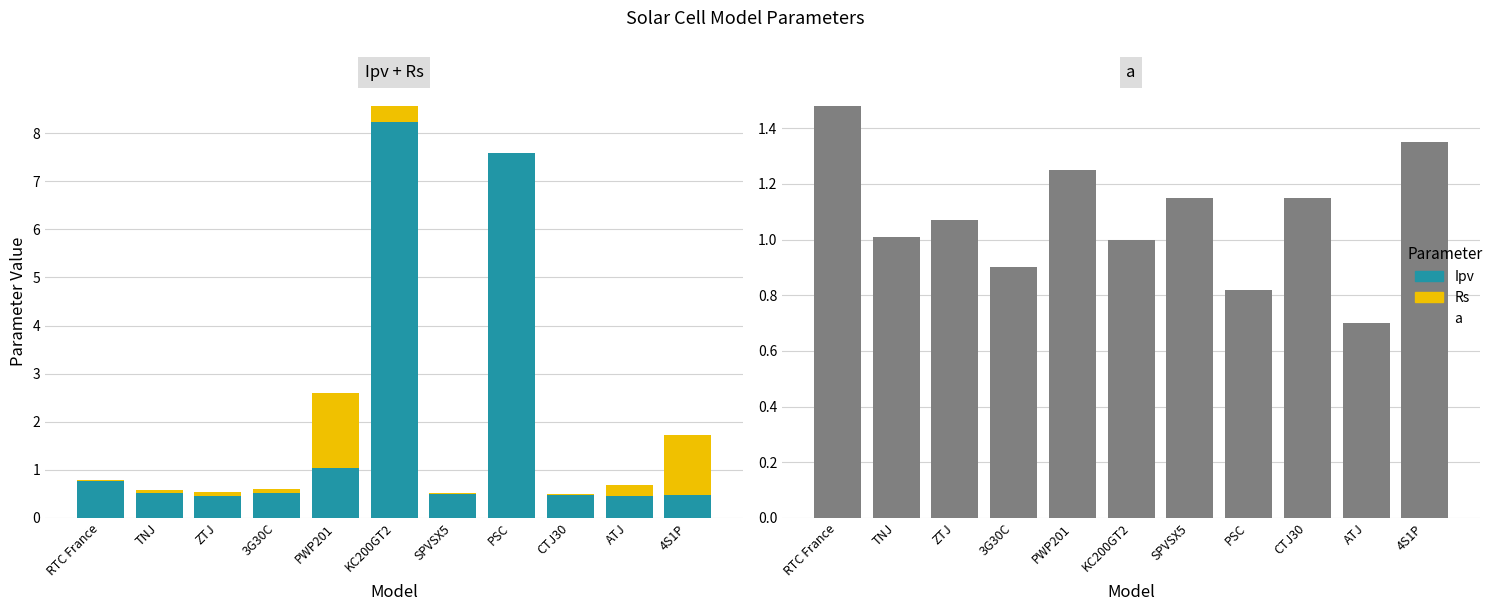

Reading left to right, what are all the values shown in this chart?

Ipv: RTC France=0.8	TNJ=0.5	ZTJ=0.5	3G30C=0.5	PWP201=1.0	KC200GT2=8.2	SPVSX5=0.5	PSC=7.6	CTJ30=0.5	ATJ=0.5	4S1P=0.5
Rs: RTC France=0.0	TNJ=0.1	ZTJ=0.1	3G30C=0.1	PWP201=1.6	KC200GT2=0.3	SPVSX5=0.0	PSC=0.0	CTJ30=0.0	ATJ=0.2	4S1P=1.2
a: RTC France=1.5	TNJ=1.0	ZTJ=1.1	3G30C=0.9	PWP201=1.2	KC200GT2=1.0	SPVSX5=1.1	PSC=0.8	CTJ30=1.1	ATJ=0.7	4S1P=1.4